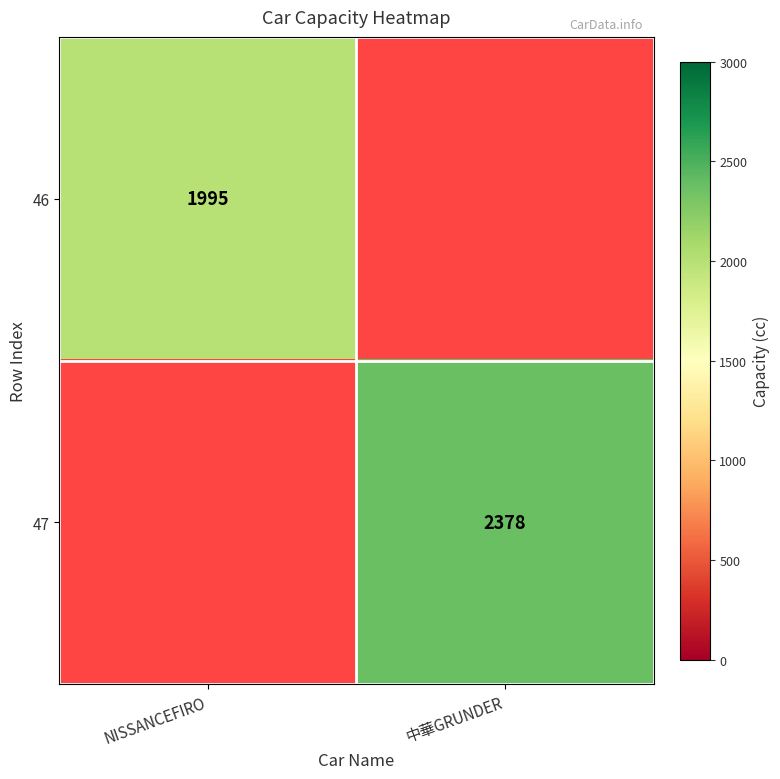

What is the minimum value shown in the chart?

1995.0